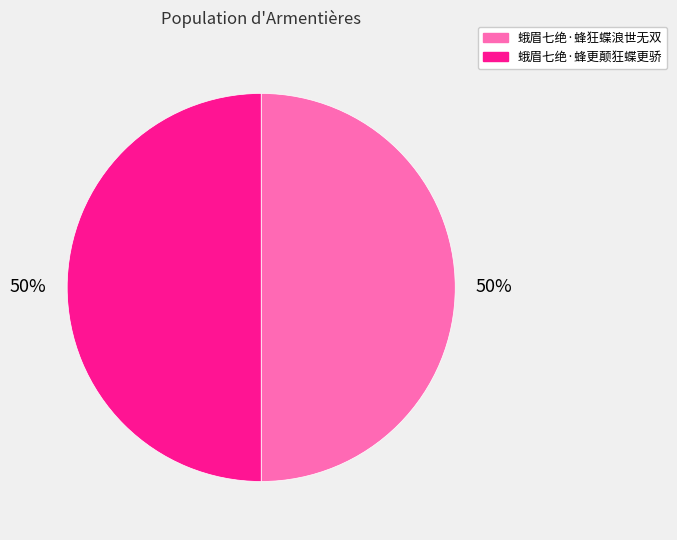

Approximately how many times larger is the value at 蛾眉七绝·蜂更颠狂蝶更骄 compared to 蛾眉七绝·蜂狂蝶浪世无双?

1.0